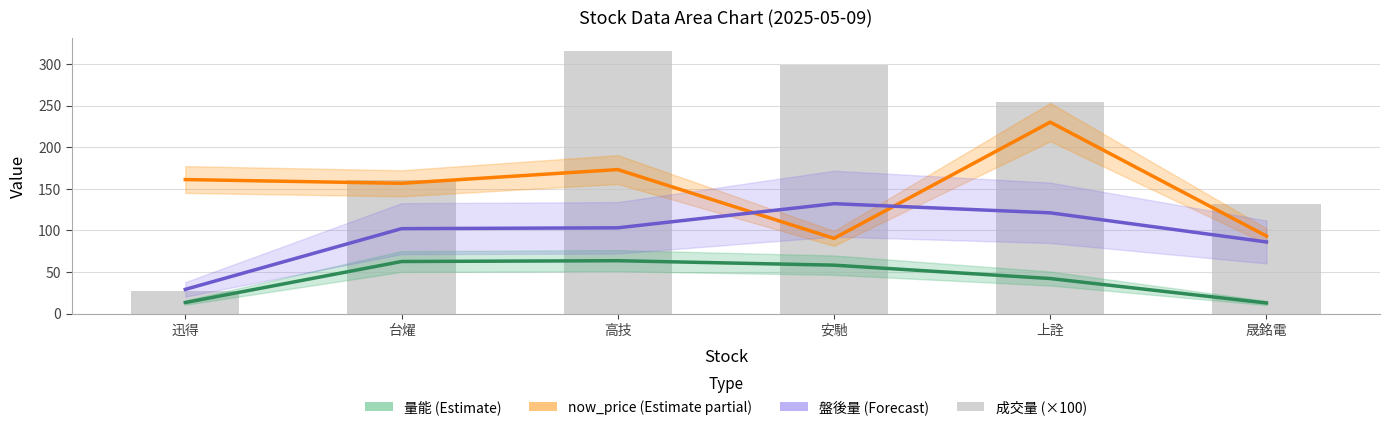

What is the minimum value for 盤後量 (Forecast)?

29.0